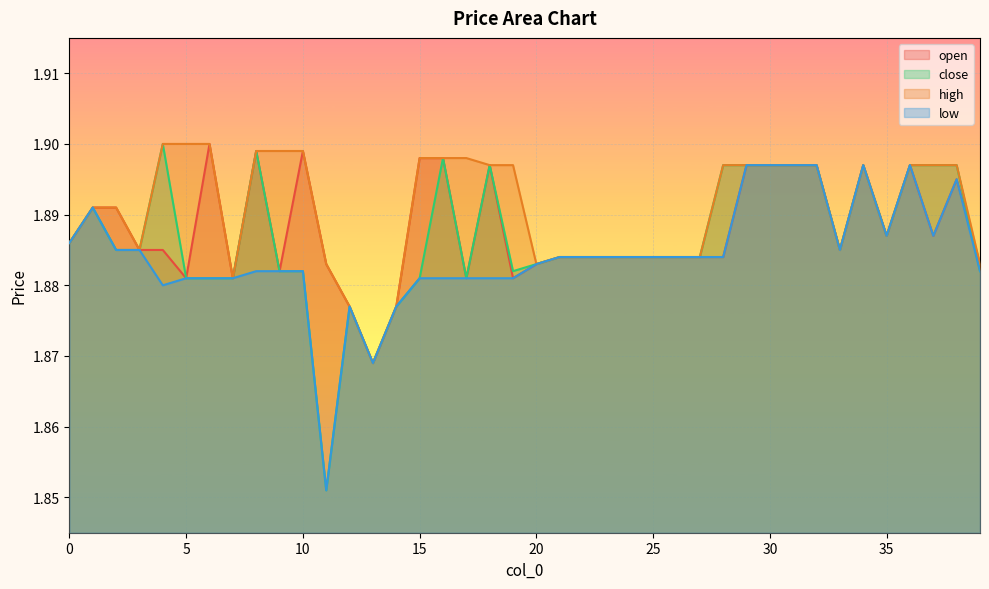

The high series shows 2.6 at 5. True or false?

False